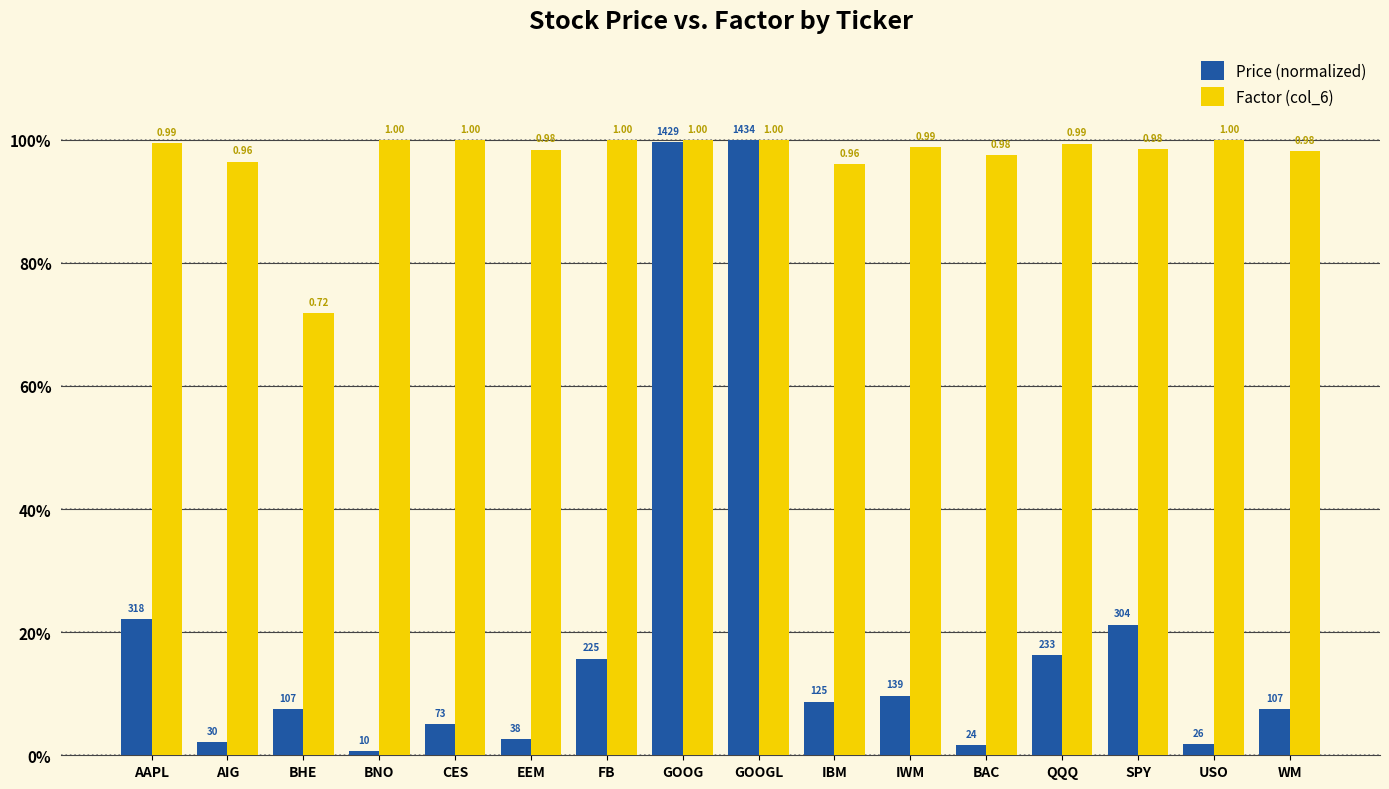

At USO, list the series in order from smallest to largest.

Price (normalized), Factor (col_6)